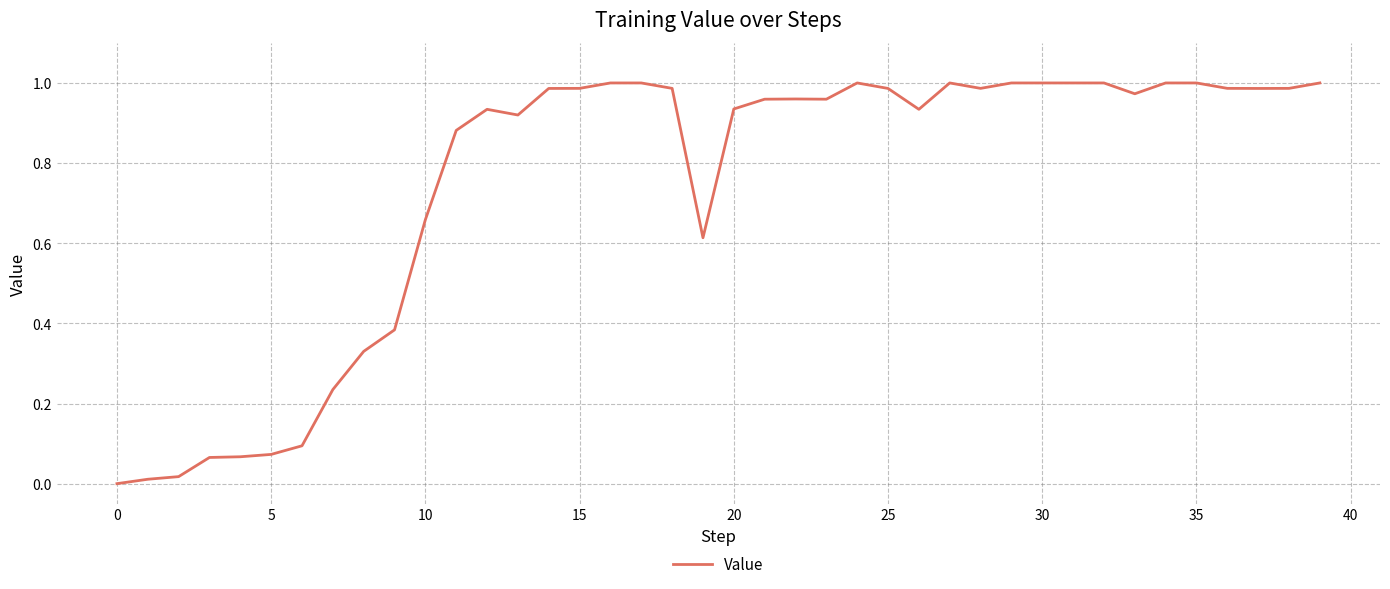

How many positive values are there?

39